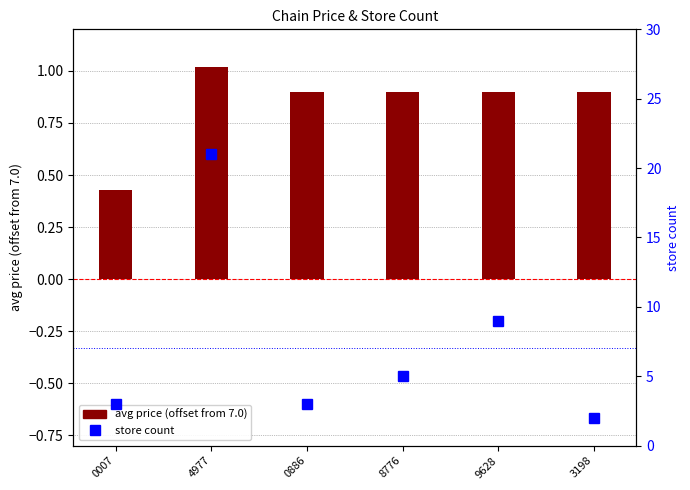

What is the maximum value shown in the chart?

21.0